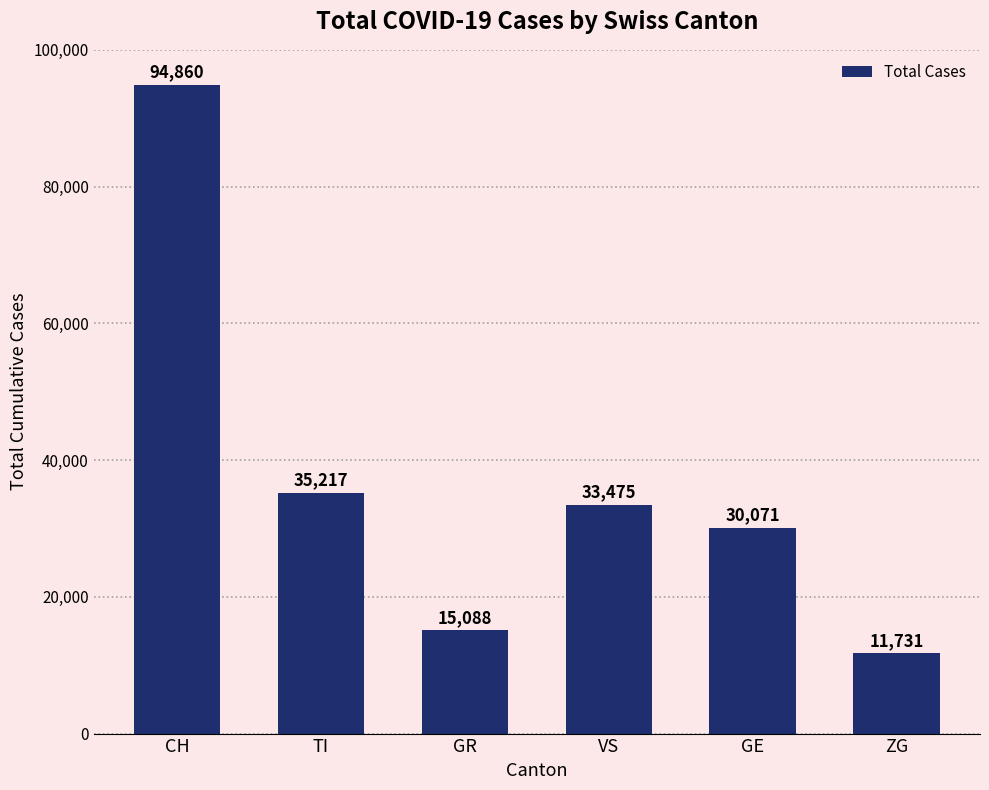

Approximately how many times larger is the value at CH compared to VS?

2.8